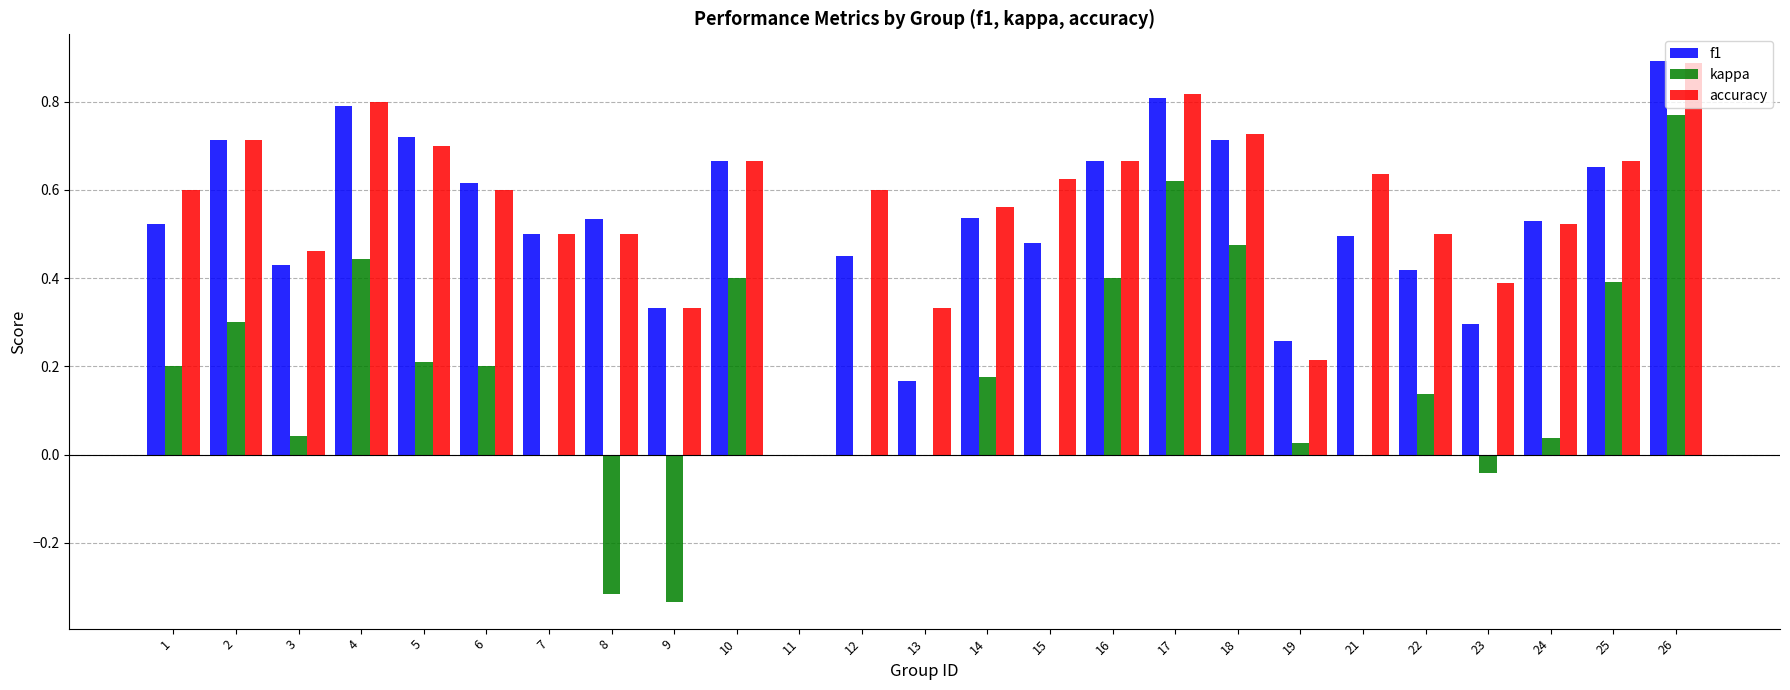

What is the sum of all kappa values?

4.1